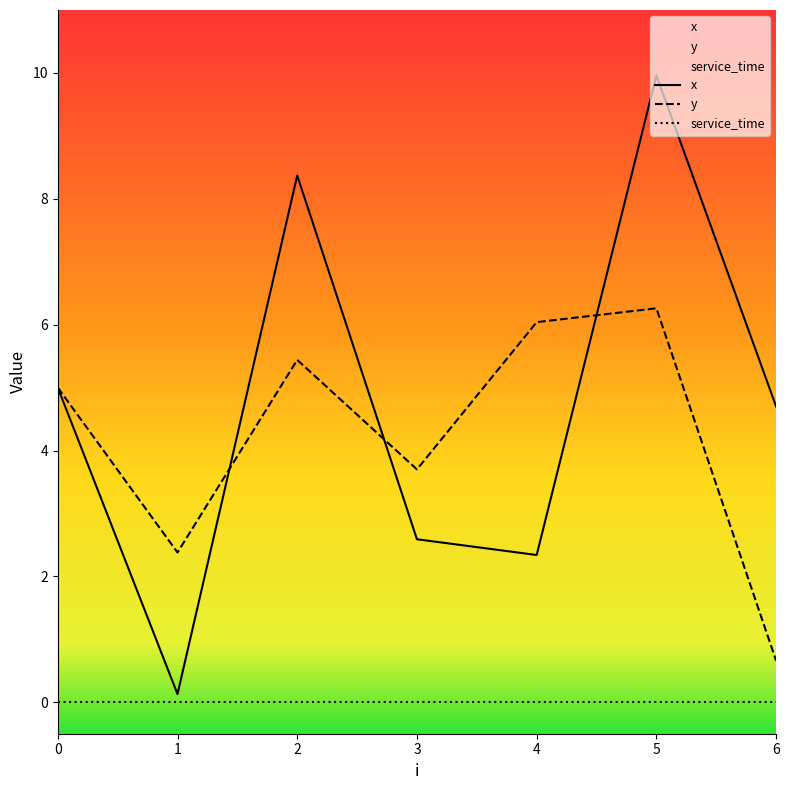

Reading left to right, what are all the values shown in this chart?

x: 5.0	0.1	8.4	2.6	2.3	10.0	4.7
y: 5.0	2.4	5.4	3.7	6.0	6.3	0.7
service_time: 0.0	0.0	0.0	0.0	0.0	0.0	0.0